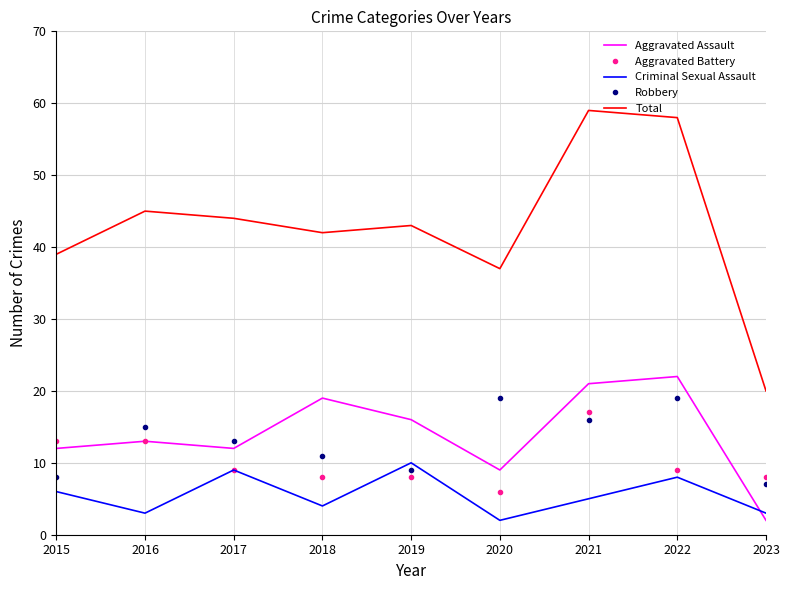

What is the total value across all series at 2020?

73